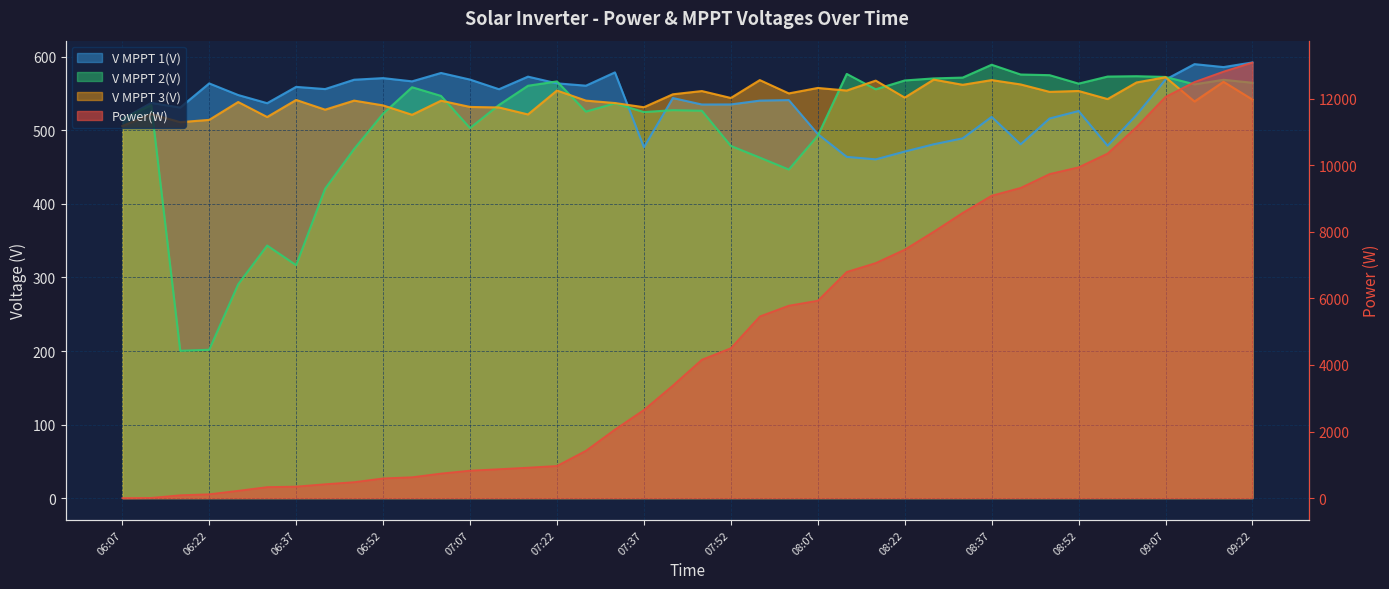

List the series in order of their peak value, highest first.

Power(W), V MPPT 1(V), V MPPT 2(V), V MPPT 3(V)